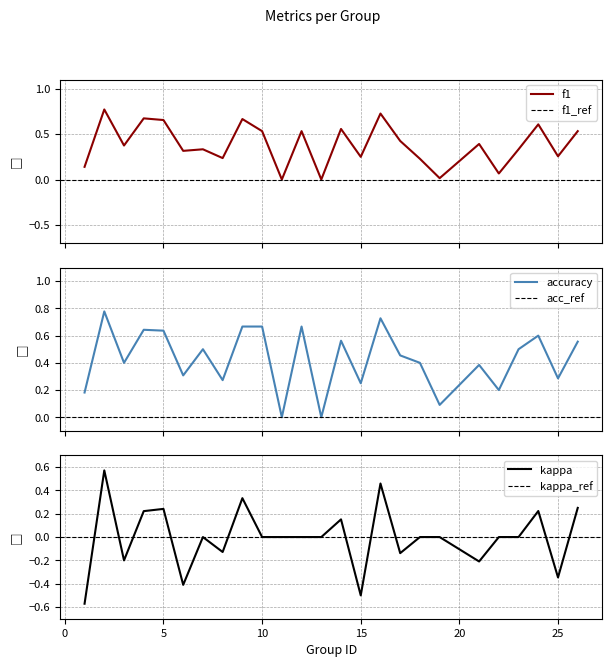

Rank the series by their maximum value, from lowest to highest.

kappa, f1, accuracy